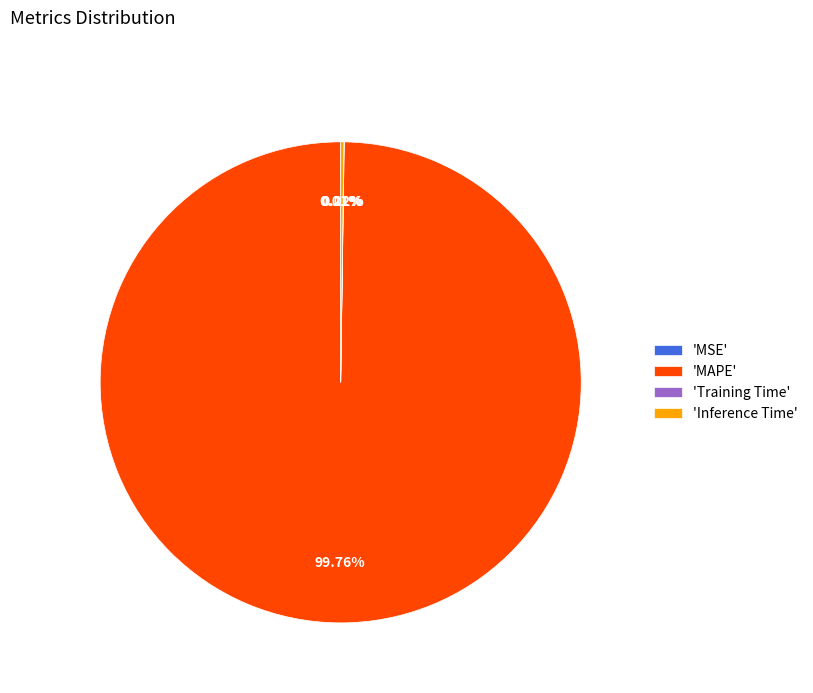

Which category has the biggest portion of the pie?

'MAPE'